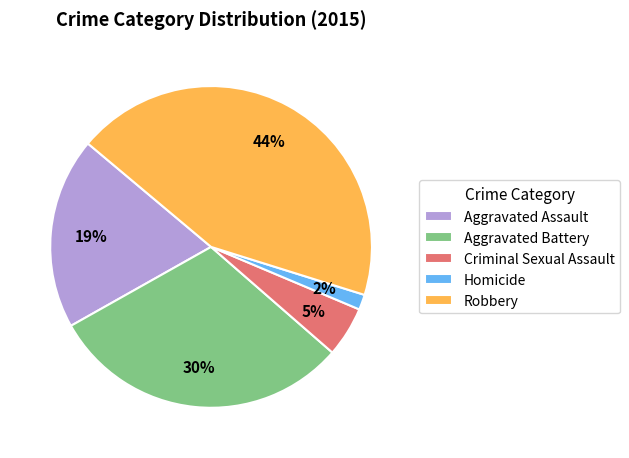

Count the number of slices in the pie.

5